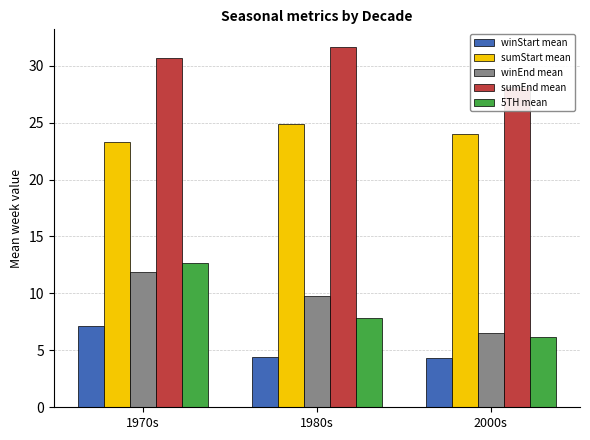

Is it true that winEnd mean equals 4.4 at 1970s?

False